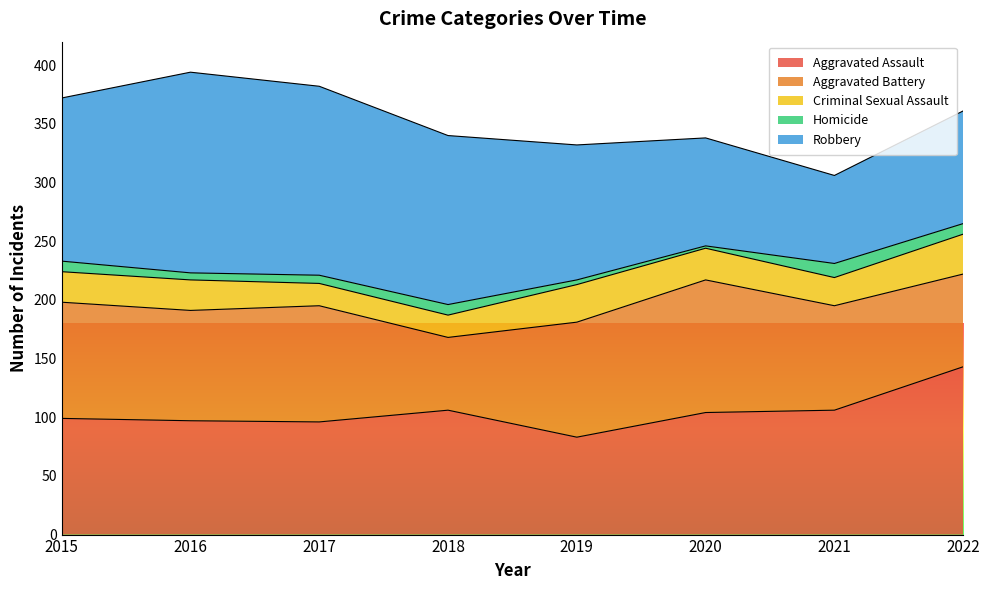

The value of Aggravated Assault at 2017 is 96. True or false?

True